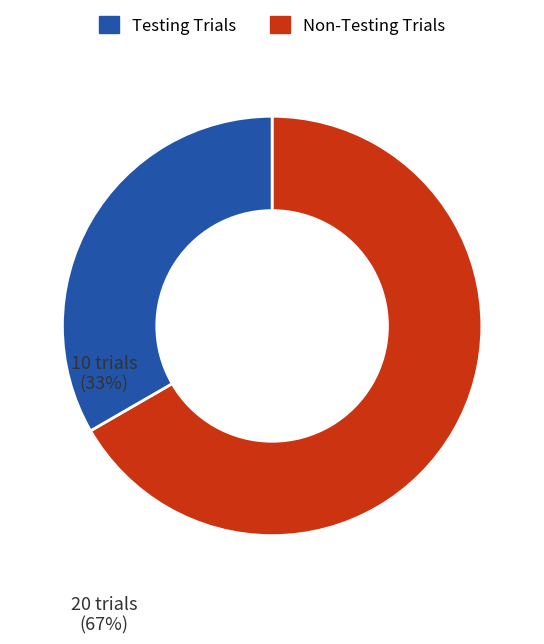

Does any single category account for the majority?

Yes